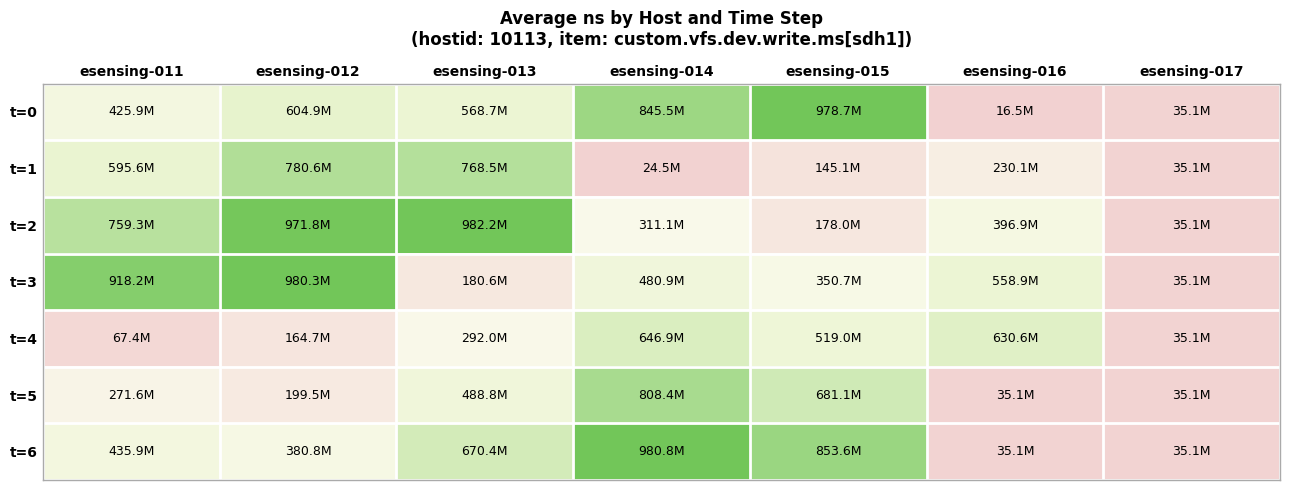

Which series has the largest range (max minus min)?

t=0